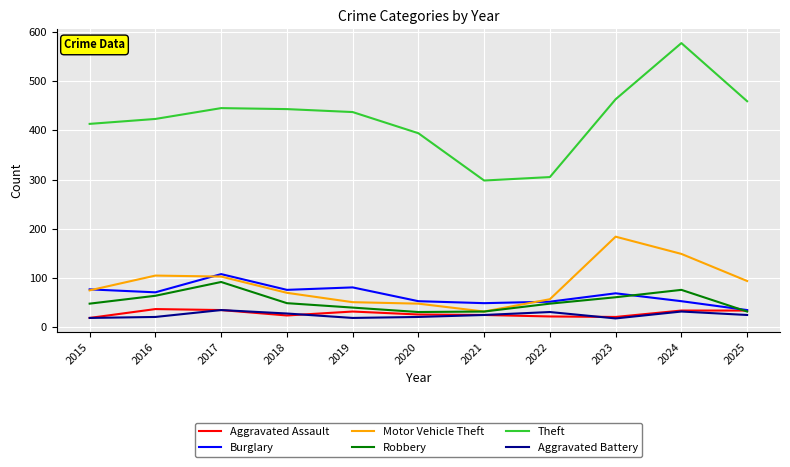

At how many categories does at least one series exceed 38?

11